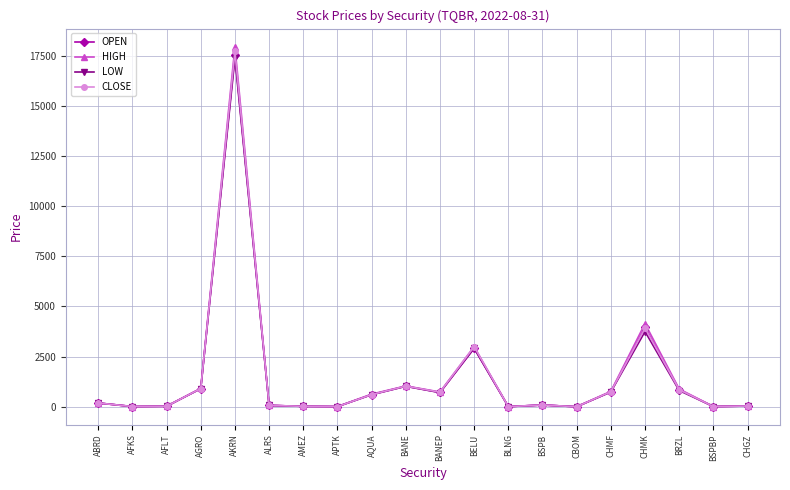

True or false: CLOSE has more than 2 points higher than both neighbors.

True